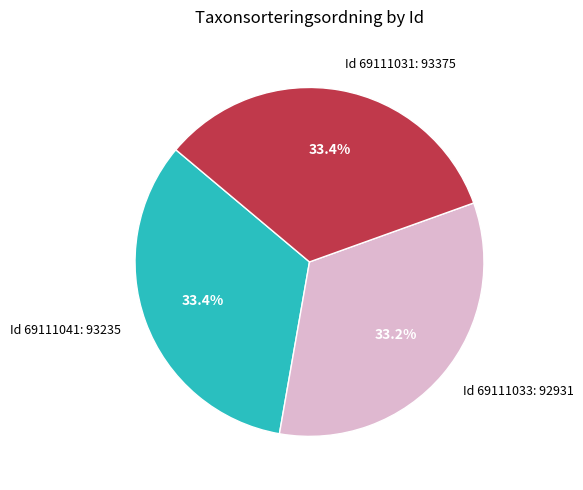

What is the ratio of the value at Id 69111041: 93235 to the value at Id 69111033: 92931?

1.0